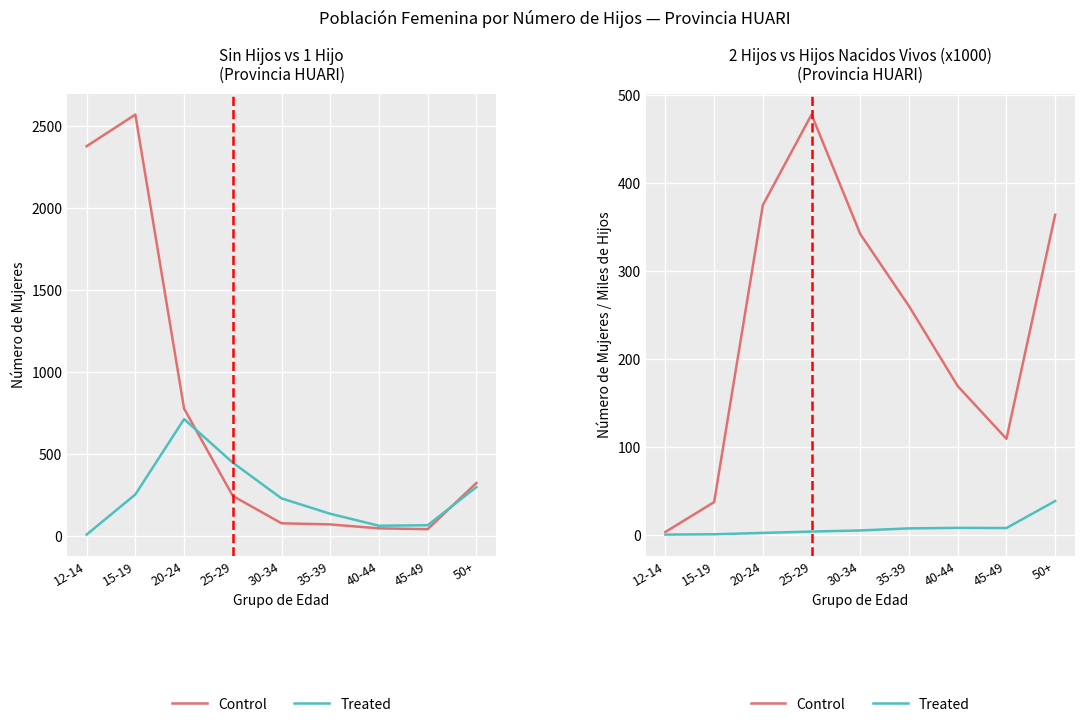

What is the difference between the Treated values at 15-19 and 12-14?

0.3